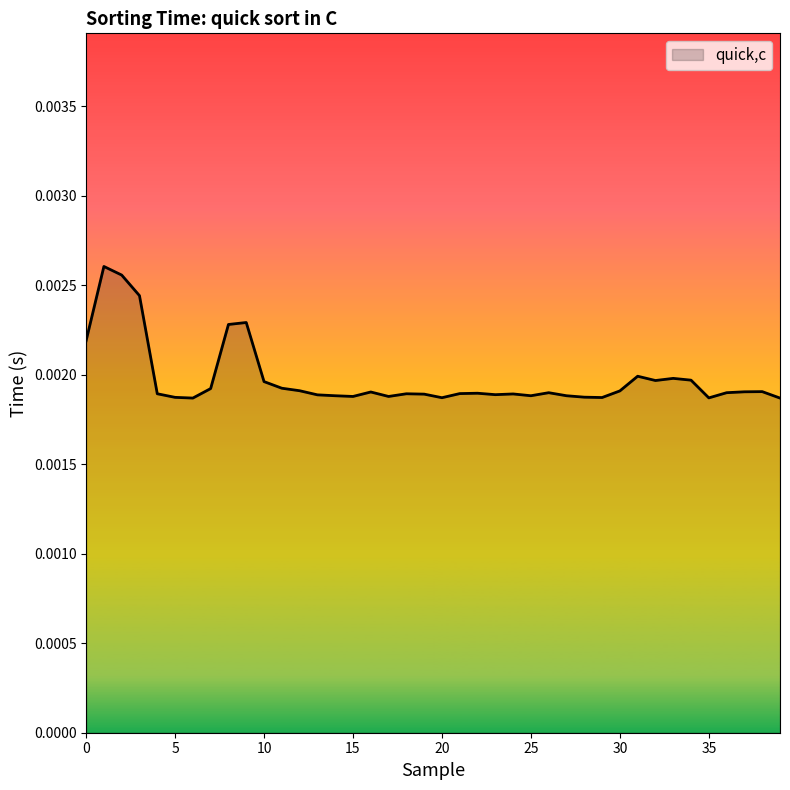

At which category does the chart reach its minimum across all series?

6